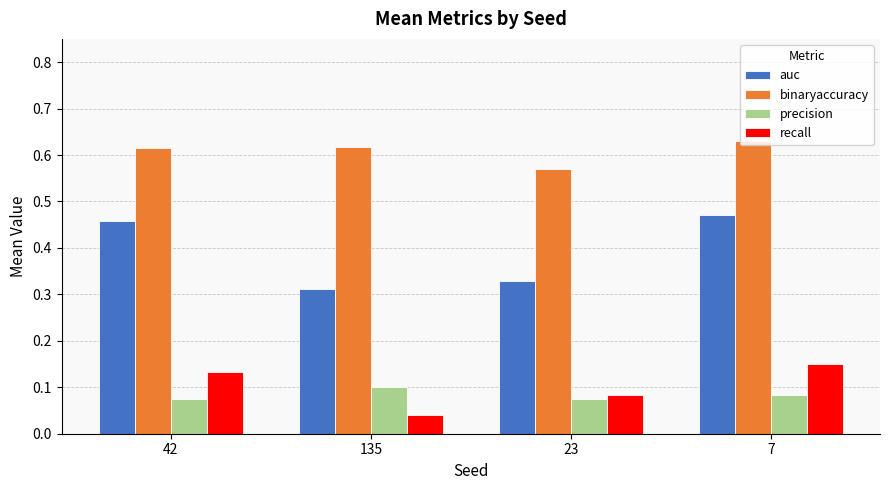

What are all the series names shown in the legend?

auc, binaryaccuracy, precision, recall